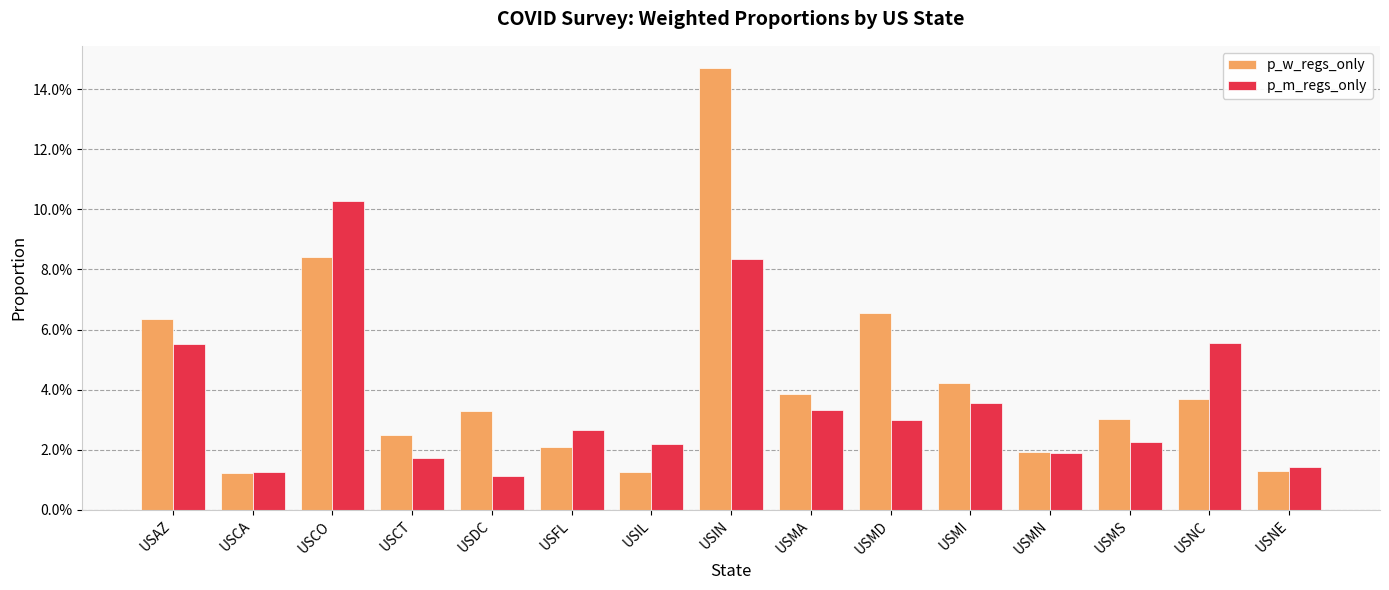

At which label is p_m_regs_only closest to 0?

USDC